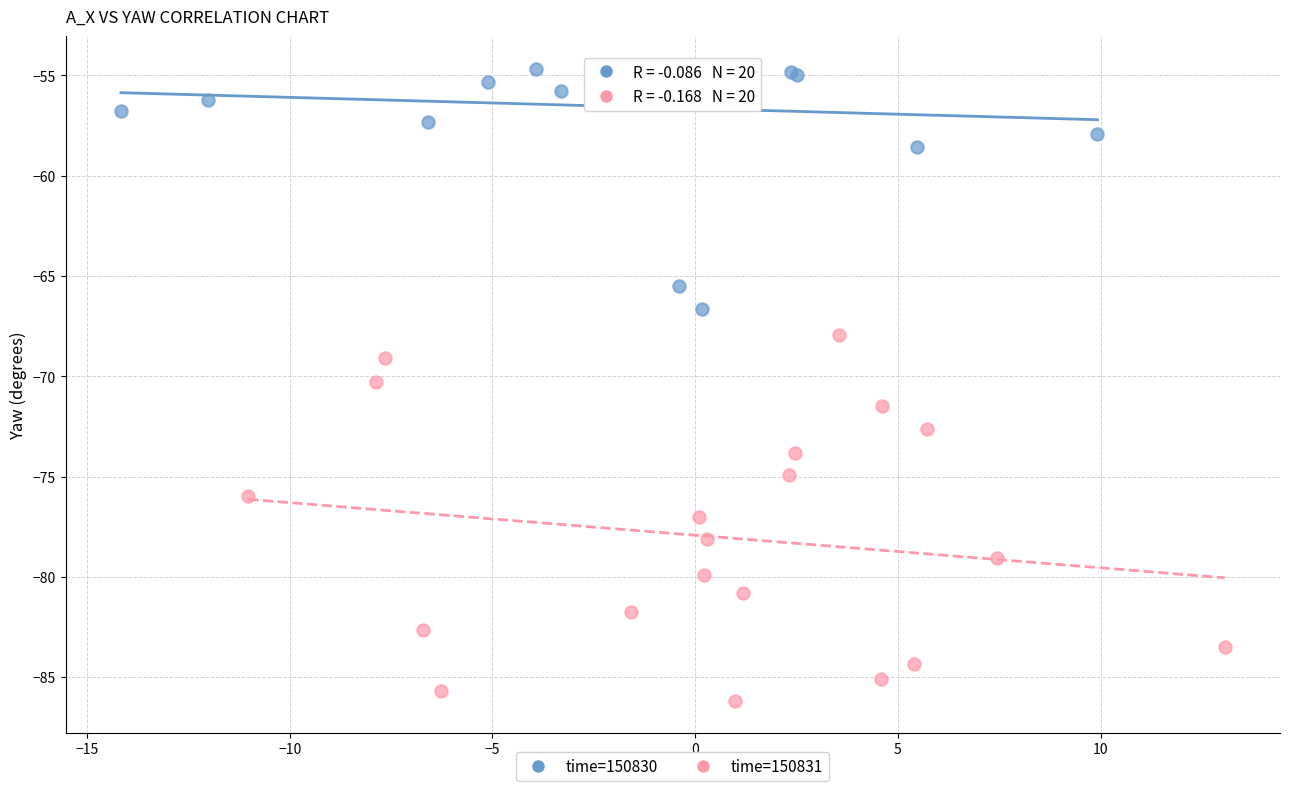

Which series contains the lowest Y value?

time=150831